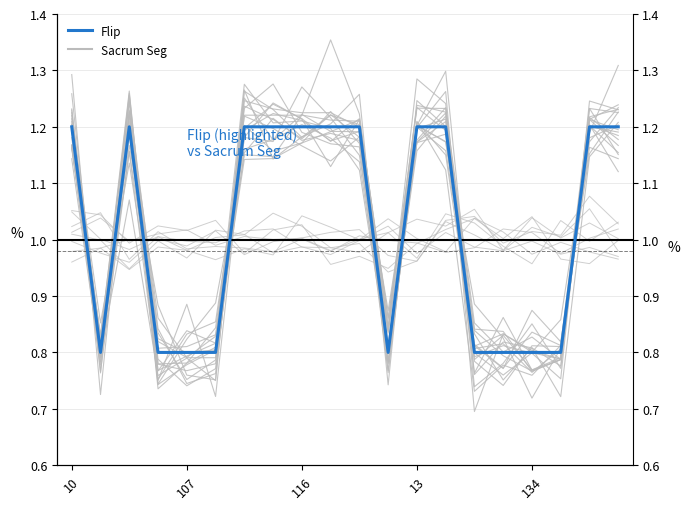

Is this an area chart (filled region under the line)?

No